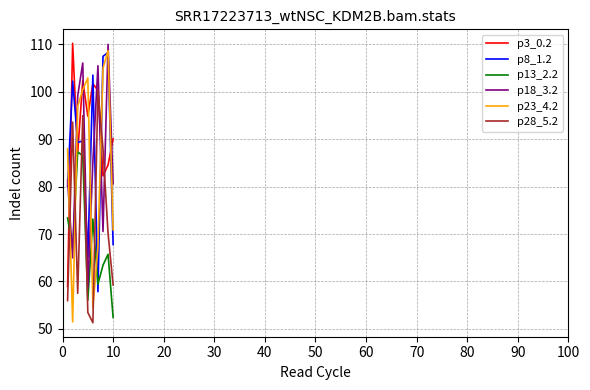

Which series has the largest range (max minus min)?

p23_4.2